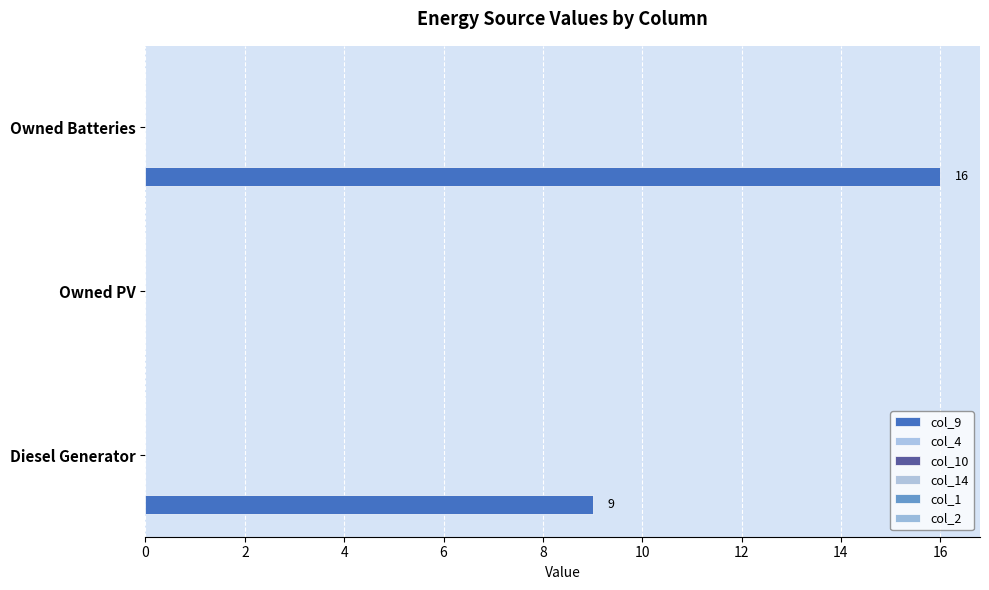

How many categories are shown in the chart?

3